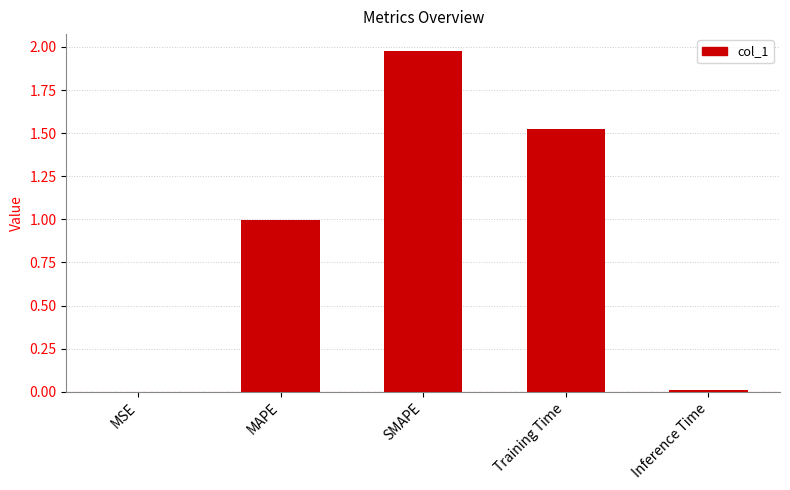

What is the approximate value at MAPE?

1.0